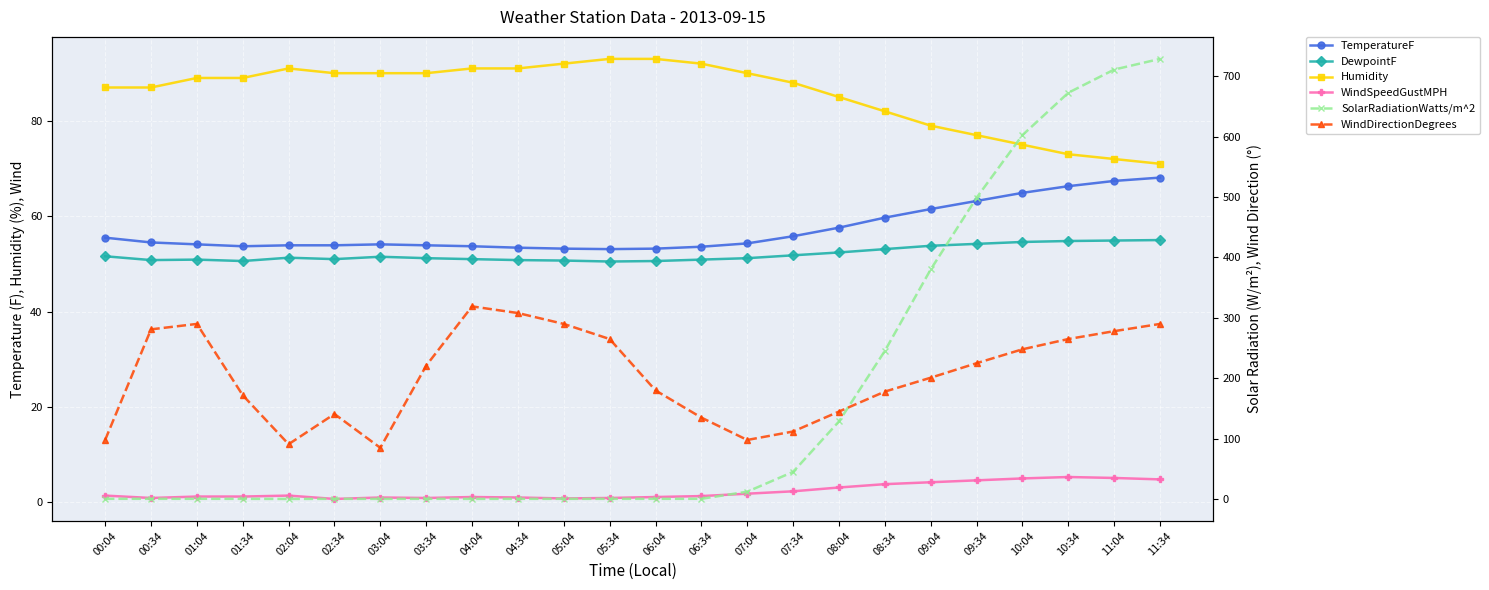

Where is WindSpeedGustMPH nearest to the value 3?

08:04